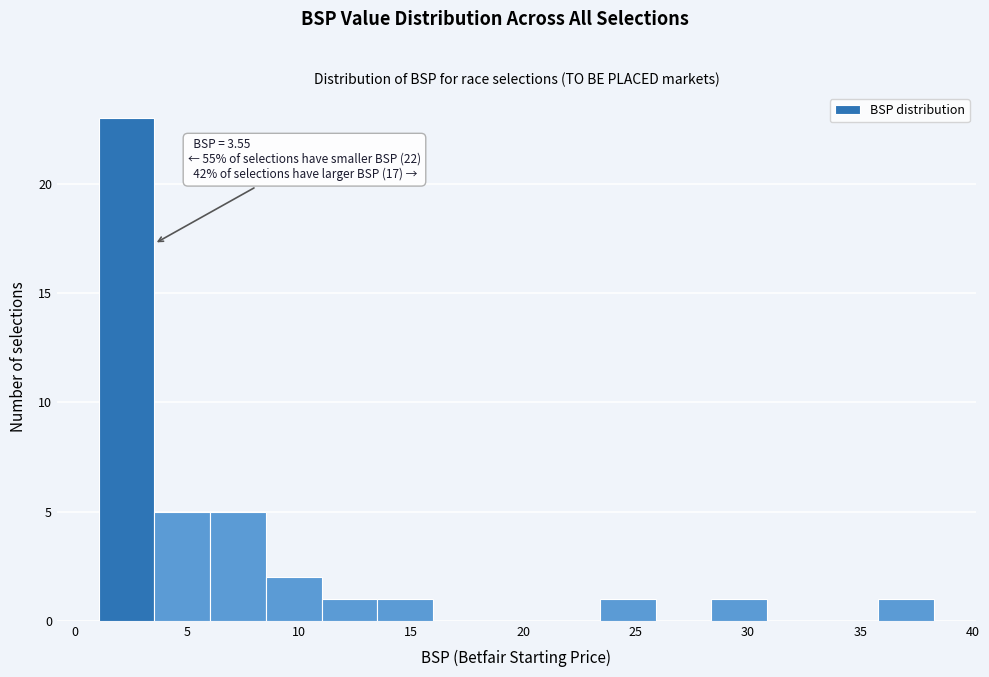

Over which range of the x-axis is the bar tallest?

1.0 to 3.5